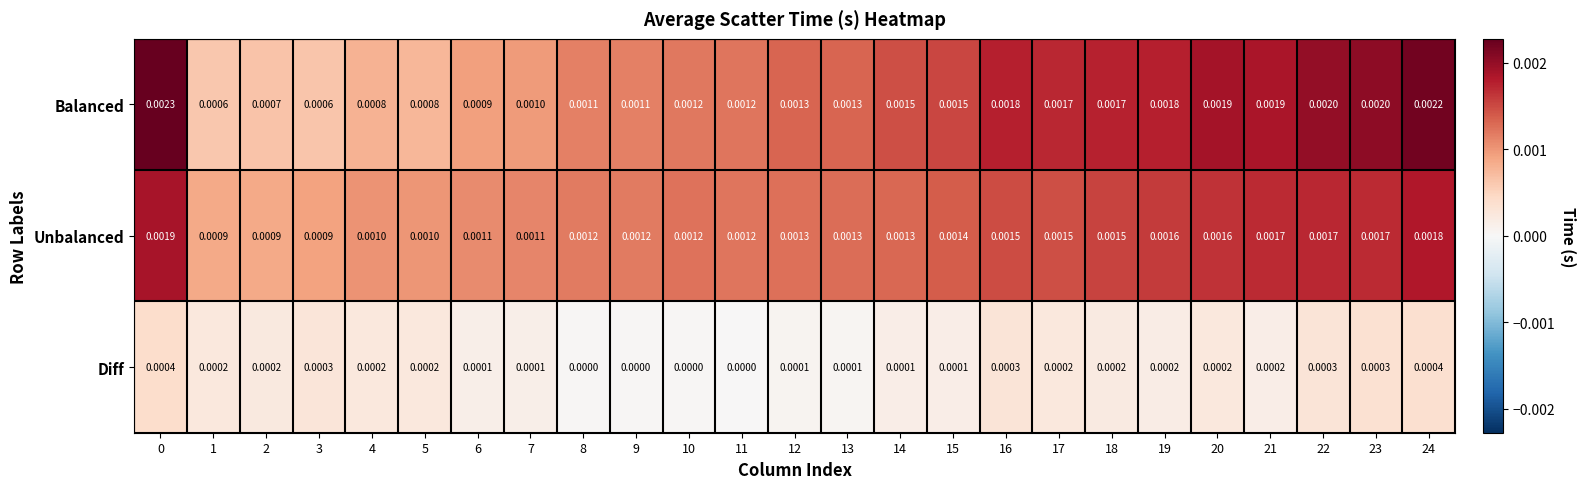

Is the value of Unbalanced at 16 greater than the value of Diff at 0?

Yes